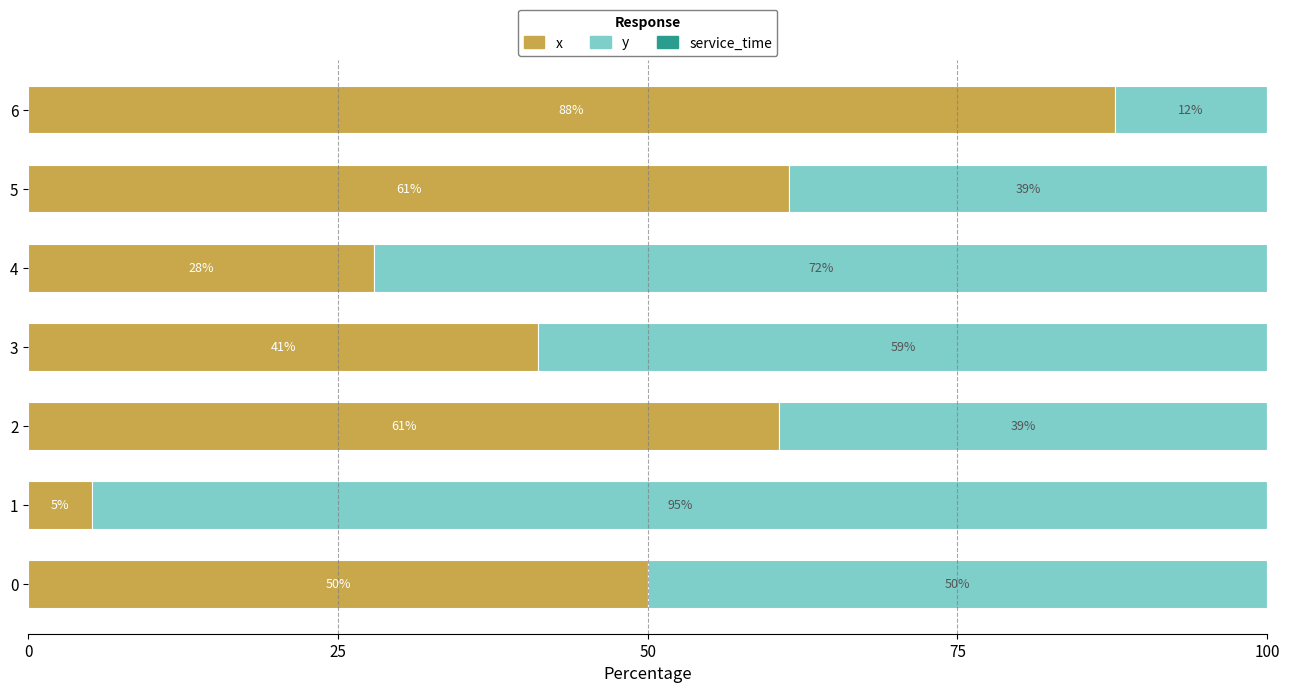

What is the maximum value for x?

87.7